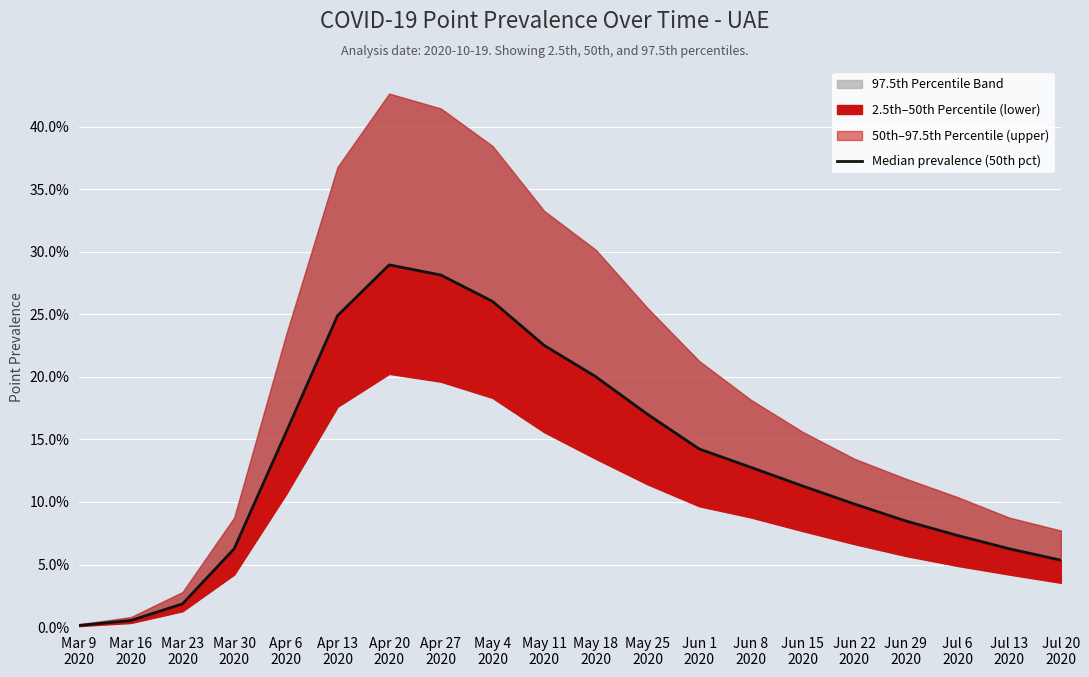

What is the difference between the second highest and minimum values?

0.3